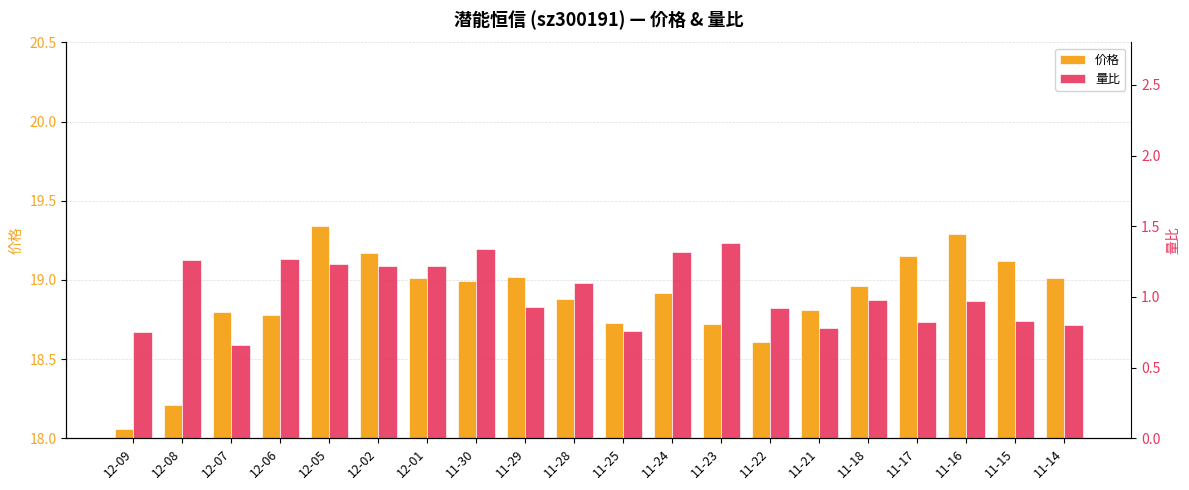

What is the average value of the 价格 series?

18.9